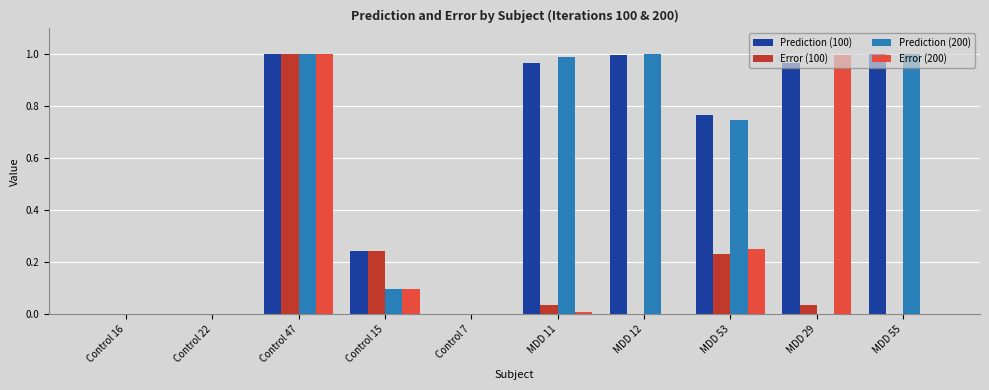

What is the sum of all Prediction (100) values?

5.9